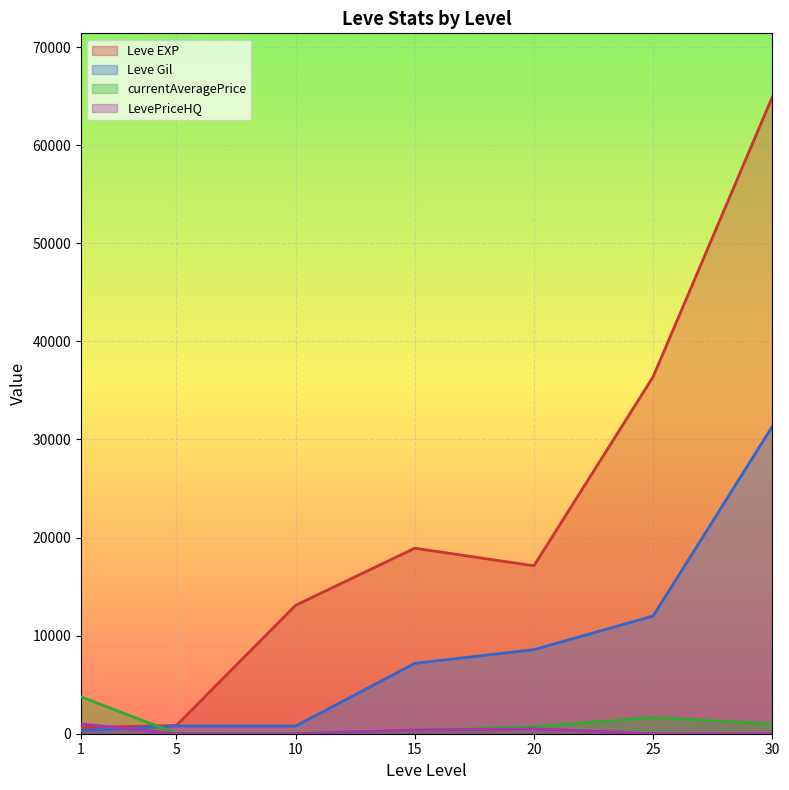

Reading right to left, what are all the values shown in this chart?

Leve EXP: 64910.0	36390.0	17120.0	18910.0	13090.0	840.0	630.0
Leve Gil: 31330.0	12000.0	8570.0	7170.0	780.0	790.0	330.0
currentAveragePrice: 1000.0	1657.8	727.8	340.6	49.3	25.0	3763.0
LevePriceHQ: 0.0	0.0	505.5	374.5	0.0	0.0	1000.0